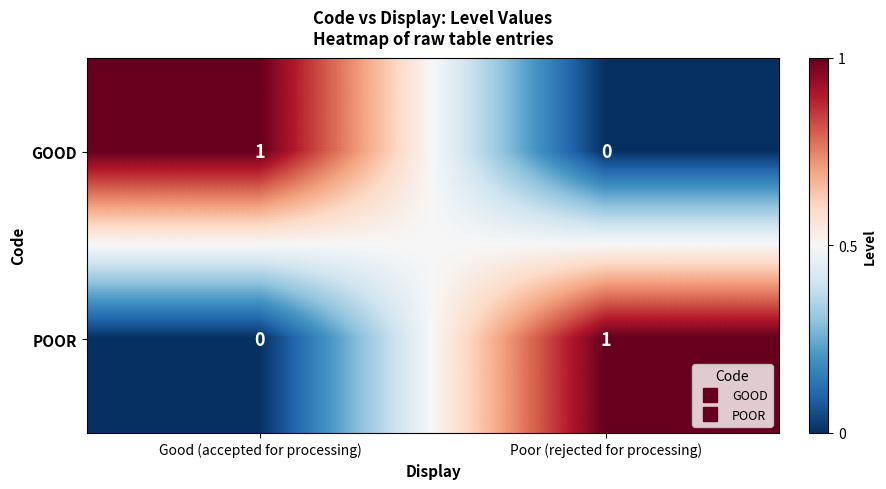

The value of POOR at Good (accepted for processing) is 0. True or false?

True